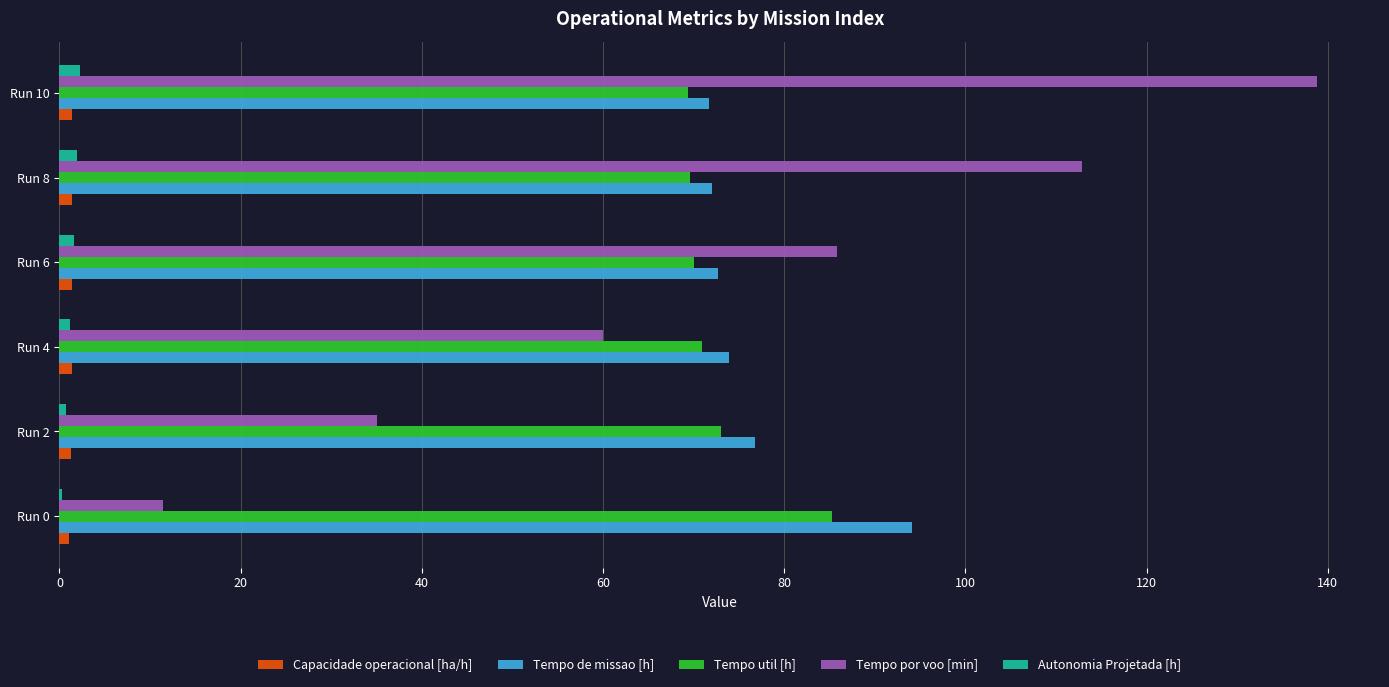

At which category is the sum across all series the highest?

Run 10